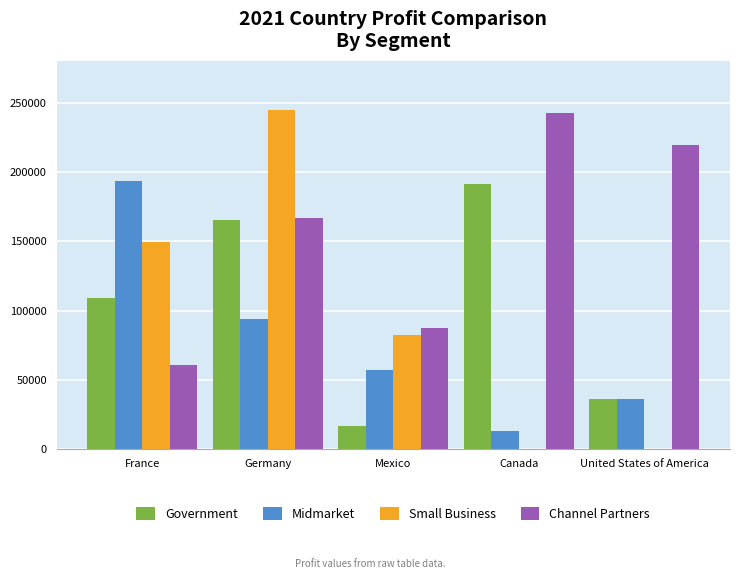

What are all the series names shown in the legend?

Government, Midmarket, Small Business, Channel Partners